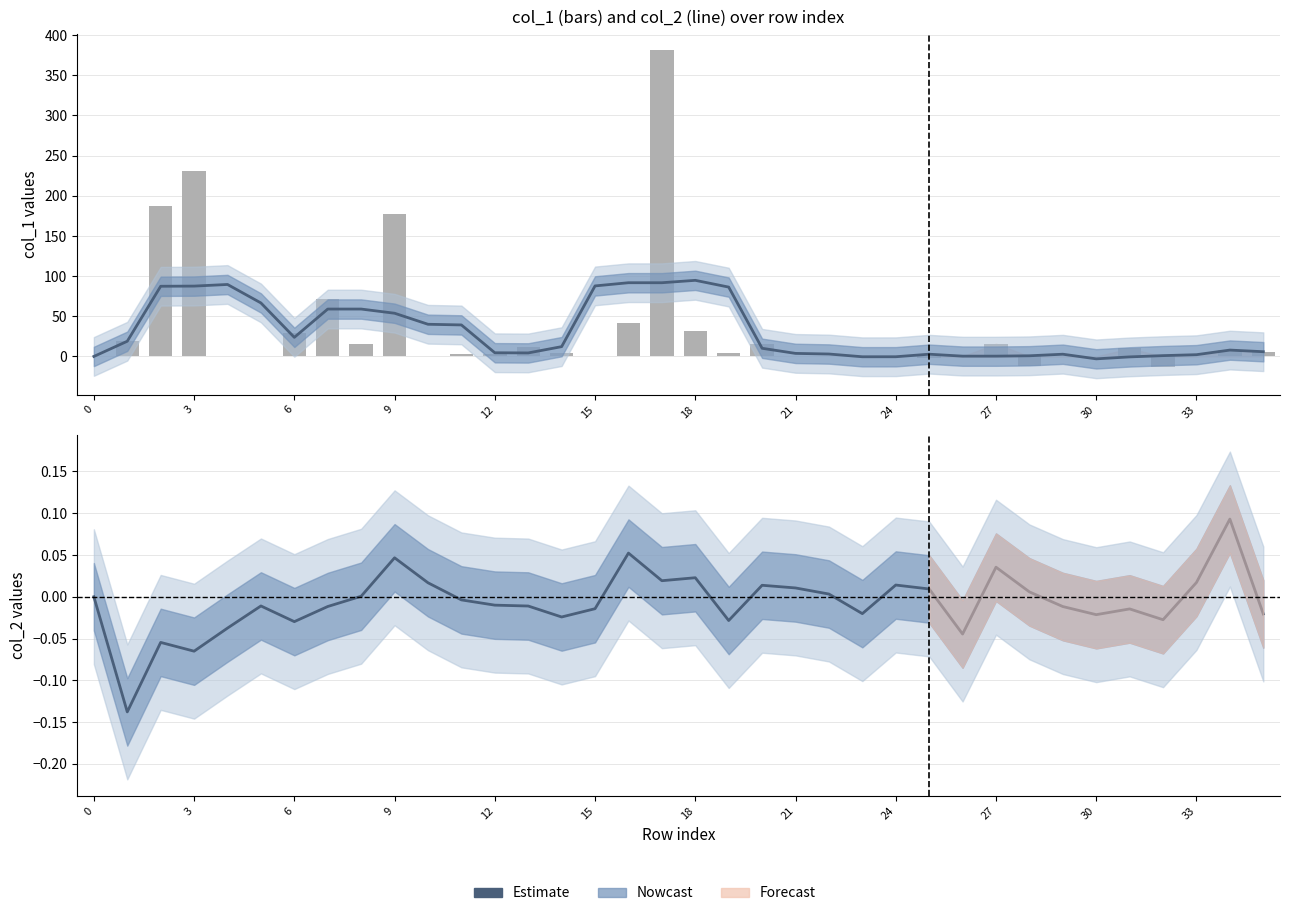

What is the approximate value of col_1 at 33?

0.1